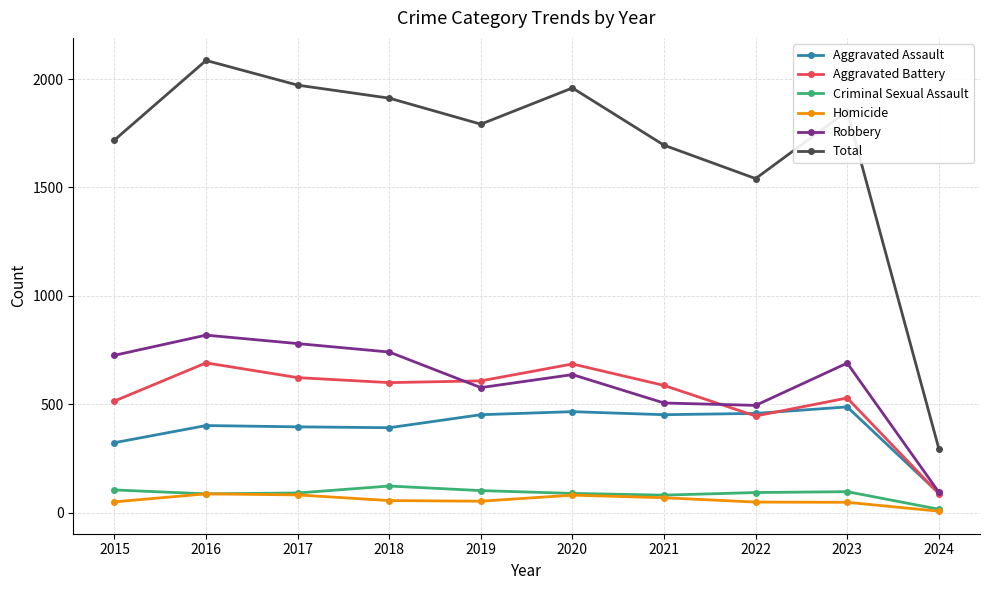

True or false: Total has more than 1 points higher than both neighbors.

True